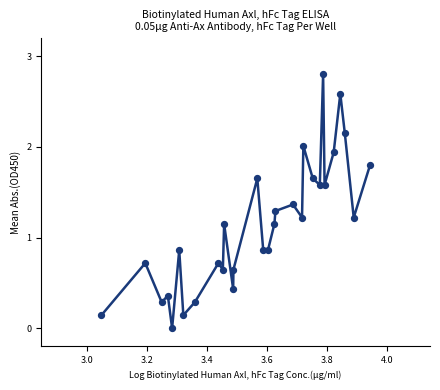

What is the difference between the maximum and minimum values?

2.8